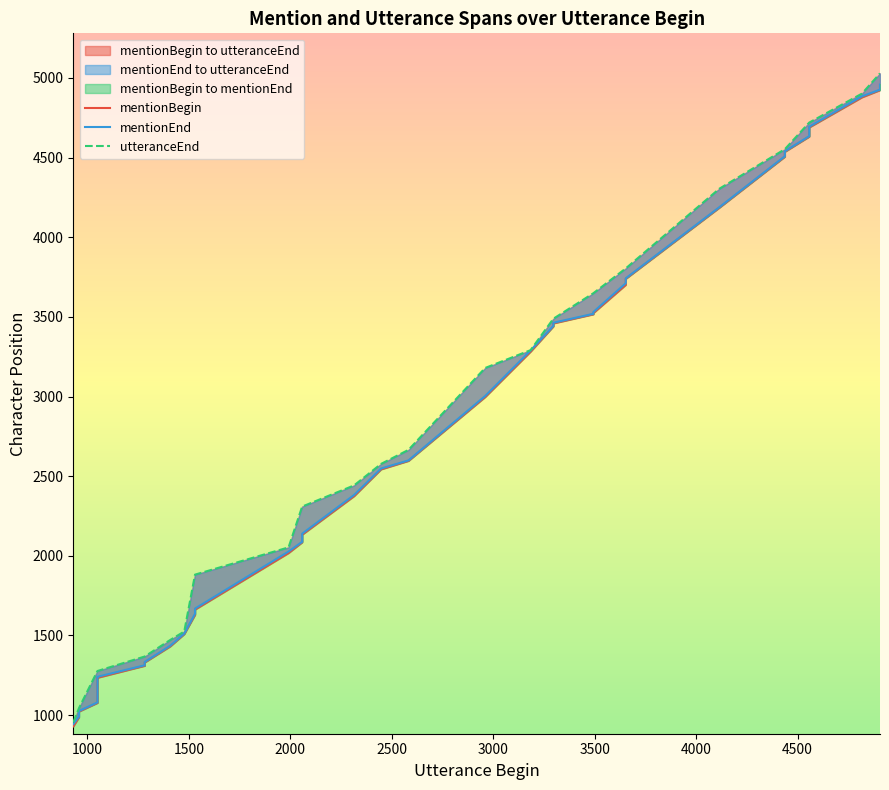

Is the value of mentionBegin at 5000 greater than the value of utteranceEnd at 26?

No